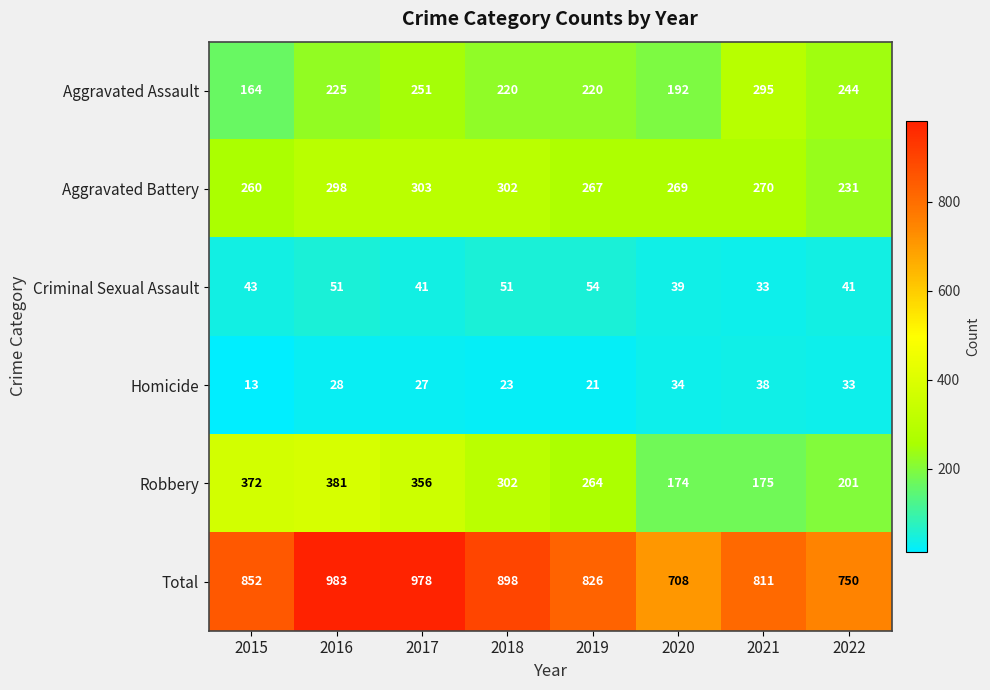

What is the difference between the Total values at 2015 and 2018?

46